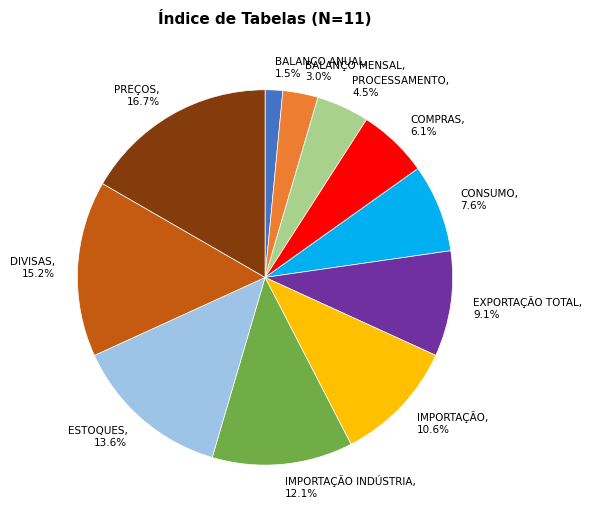

Do BALANÇO ANUAL, 1.5% and CONSUMO, 7.6% together represent more than half of the pie?

No